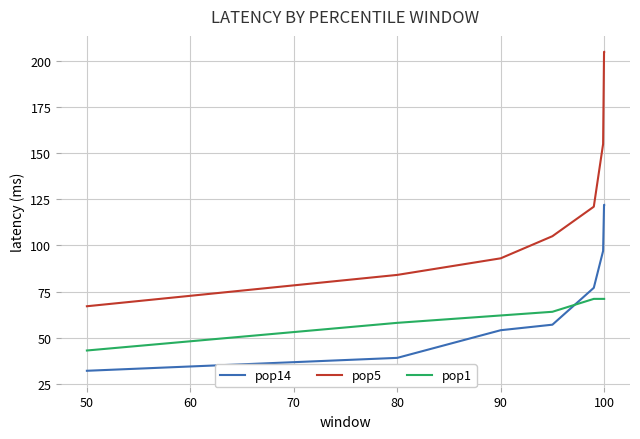

True or false: pop1 and pop5 intersect in this chart.

False